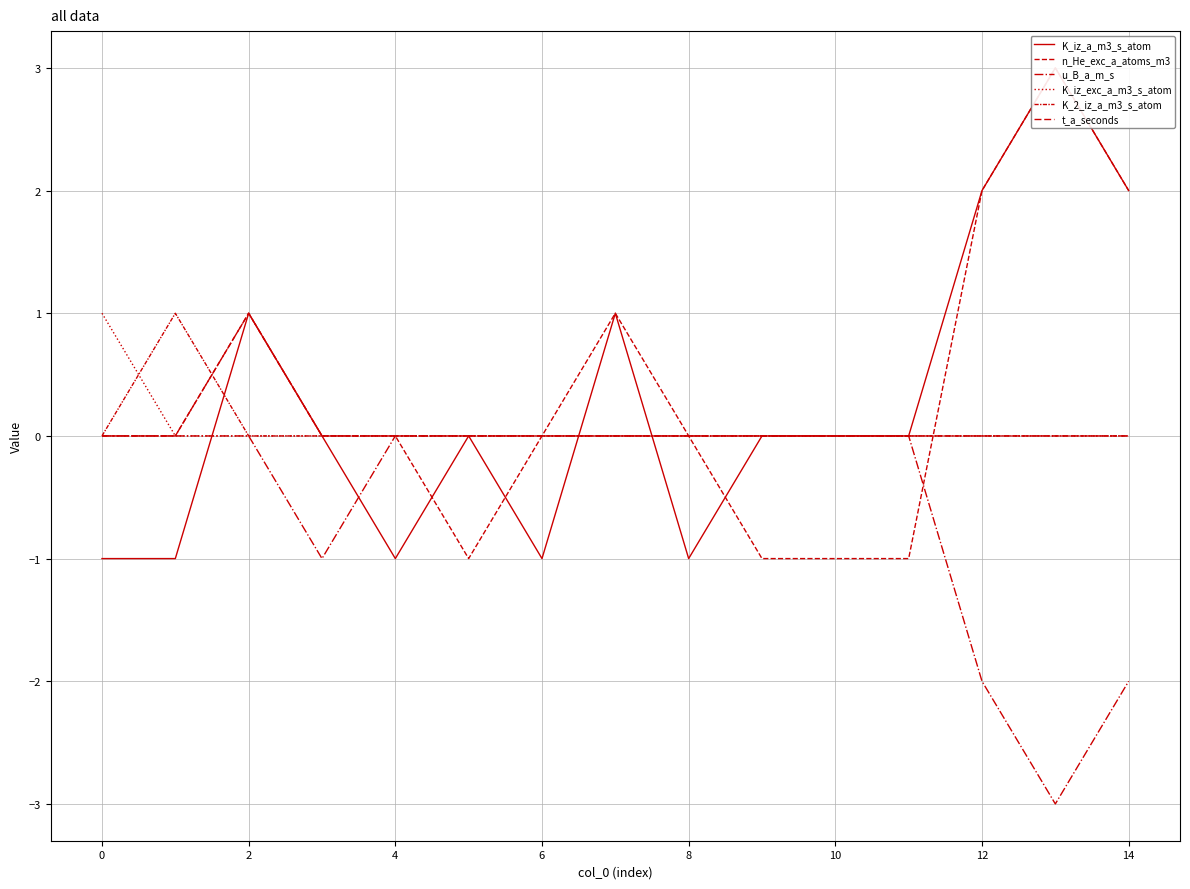

Reading left to right, list all the values displayed in this chart.

K_iz_a_m3_s_atom: -1	-1	1	0	-1	0	-1	1	-1	0	0	0	2	3	2
n_He_exc_a_atoms_m3: 0	0	1	0	0	-1	0	1	0	-1	-1	-1	2	3	2
u_B_a_m_s: 0	0	0	-1	0	0	0	0	0	0	0	0	-2	-3	-2
K_iz_exc_a_m3_s_atom: 1	0	0	0	0	0	0	0	0	0	0	0	0	0	0
K_2_iz_a_m3_s_atom: 0	1	0	0	0	0	0	0	0	0	0	0	0	0	0
t_a_seconds: 0	0	1	0	0	0	0	0	0	0	0	0	0	0	0